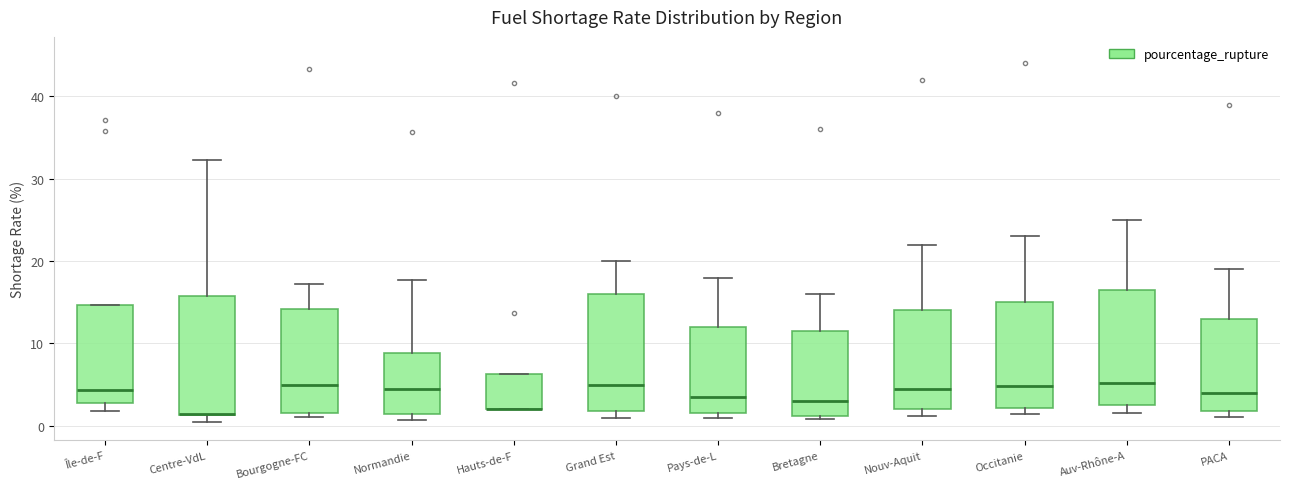

Reading left to right, read every box against the y-axis: the position of its median line, the range the box covers, and the ends of its whiskers. The values are not printed on the chart, so give them approximately, as read against the axis.

Île-de-F: median 4, box 3 to 15, whiskers 2 to 15
Centre-VdL: median 1 (drawn on the box's lower edge), box 1 to 16, whiskers 0 to 32
Bourgogne-FC: median 5, box 2 to 14, whiskers 1 to 17
Normandie: median 4, box 1 to 9, whiskers 1 (just below the box's lower edge) to 18
Hauts-de-F: median 2 (drawn on the box's lower edge), box 2 to 6, whiskers 2 to 6
Grand Est: median 5, box 2 to 16, whiskers 1 to 20
Pays-de-L: median 4, box 2 to 12, whiskers 1 to 18
Bretagne: median 3, box 1 to 12, whiskers 1 (just below the box's lower edge) to 16
Nouv-Aquit: median 5, box 2 to 14, whiskers 1 to 22
Occitanie: median 5, box 2 to 15, whiskers 1 to 23
Auv-Rhône-A: median 5, box 3 to 17, whiskers 2 to 25
PACA: median 4, box 2 to 13, whiskers 1 to 19